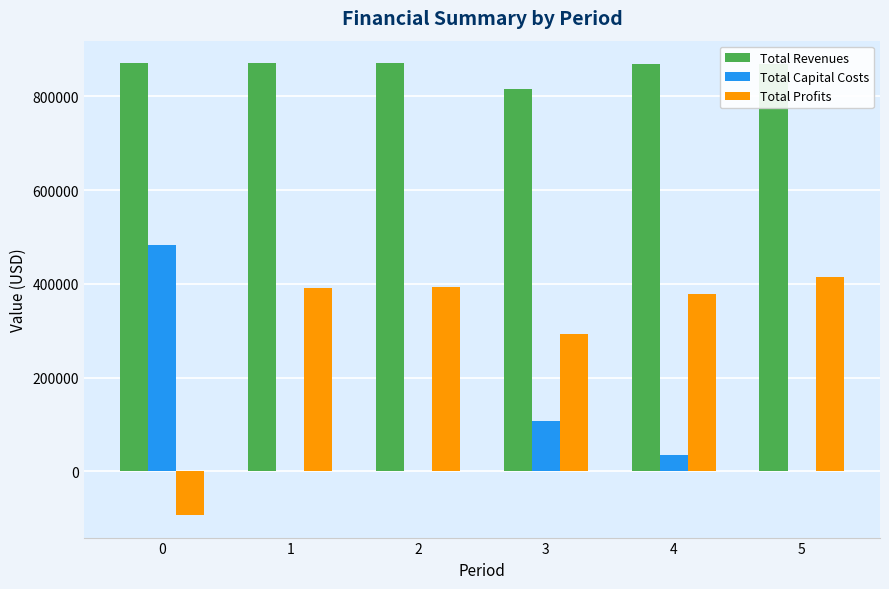

Which series has the largest total across all categories?

Total Revenues